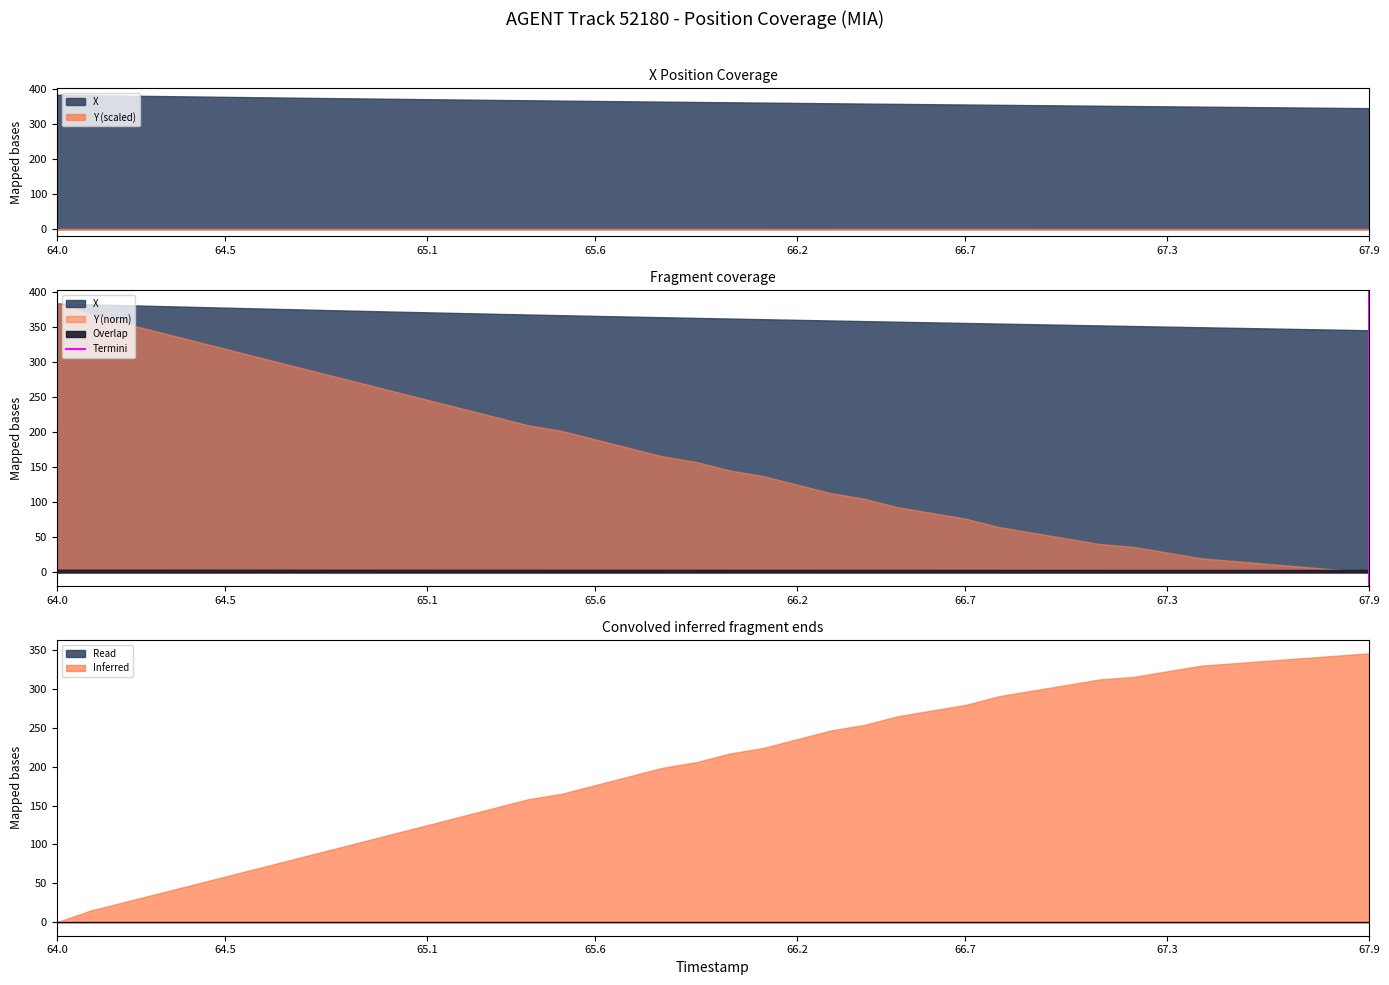

At which category does the chart reach its minimum across all series?

64.0